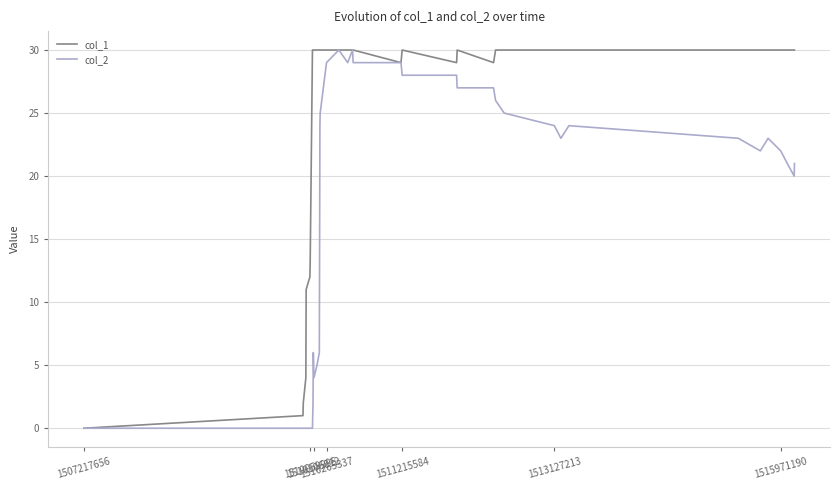

Rank the series by their average value, from highest to lowest.

col_1, col_2